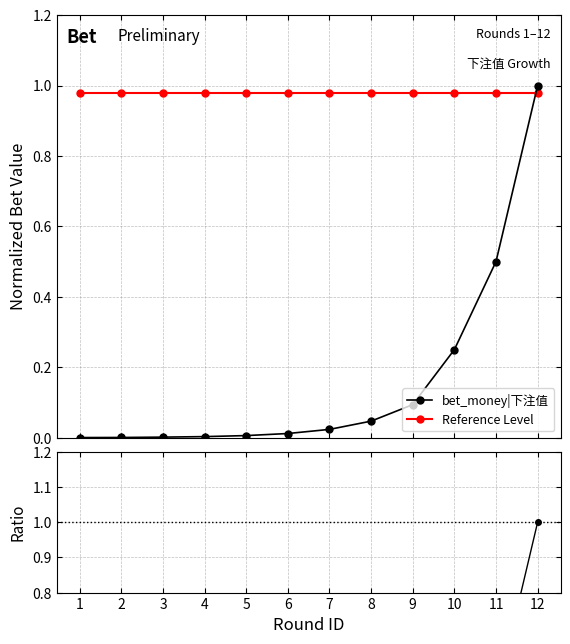

Does the chart have visible grid lines?

Yes